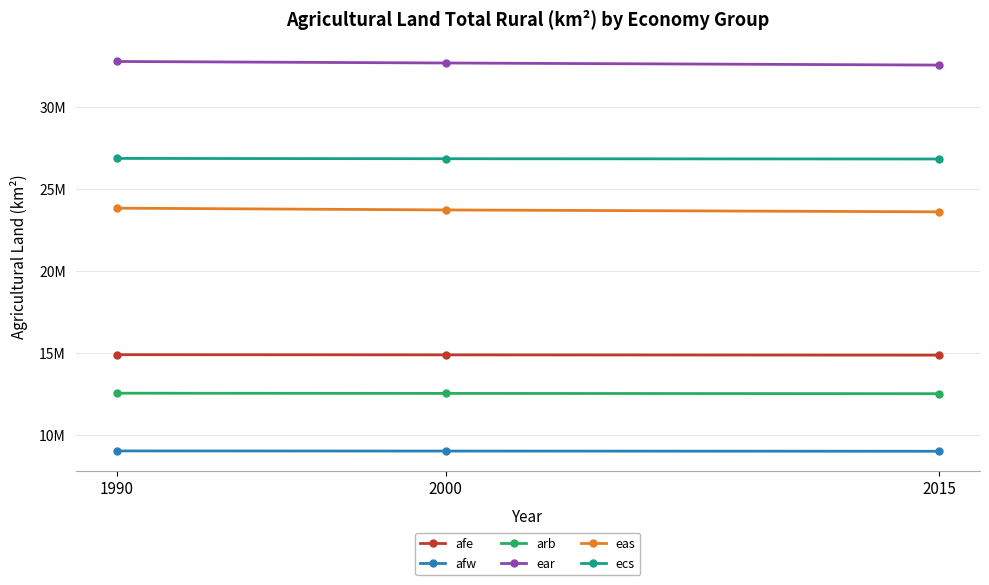

What are all the series names shown in the legend?

afe, afw, arb, ear, eas, ecs